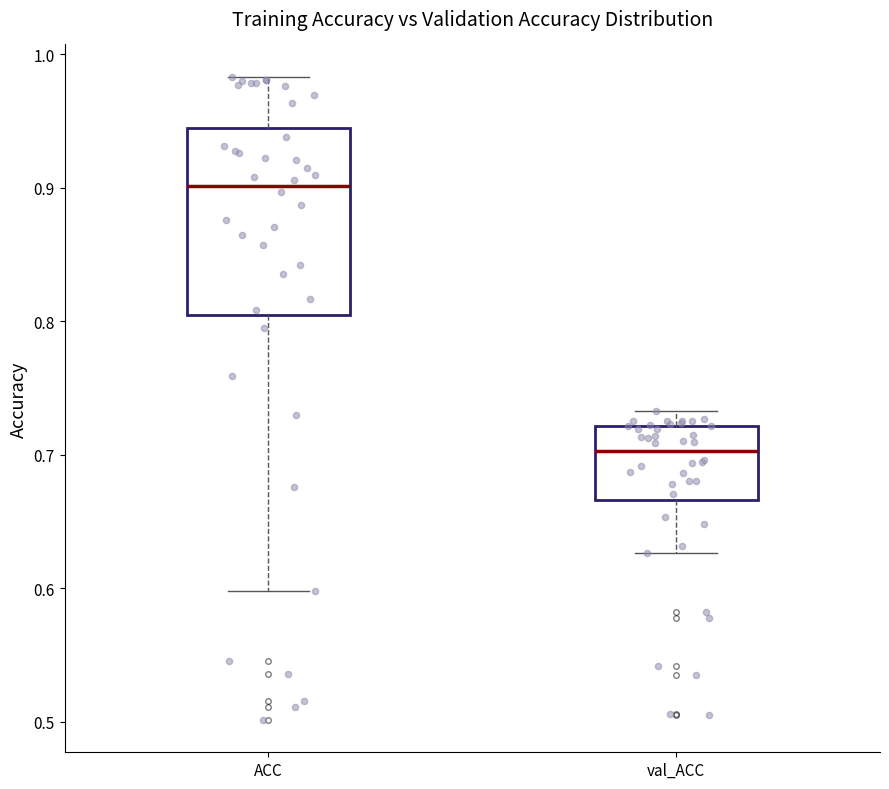

Reading left to right, read every box against the y-axis: the position of its median line, the range the box covers, and the ends of its whiskers. The values are not printed on the chart, so give them approximately, as read against the axis.

ACC: median 0.90, box 0.80 to 0.94, whiskers 0.60 to 0.98
val_ACC: median 0.70, box 0.67 to 0.72, whiskers 0.63 to 0.73